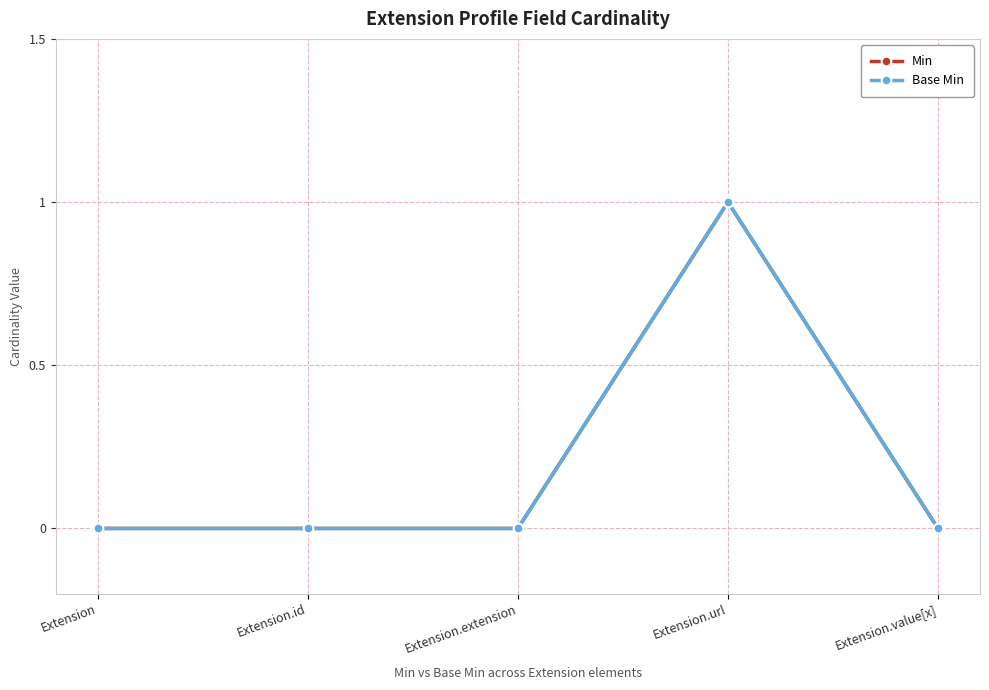

Which category has the lowest value in the Min series?

Extension